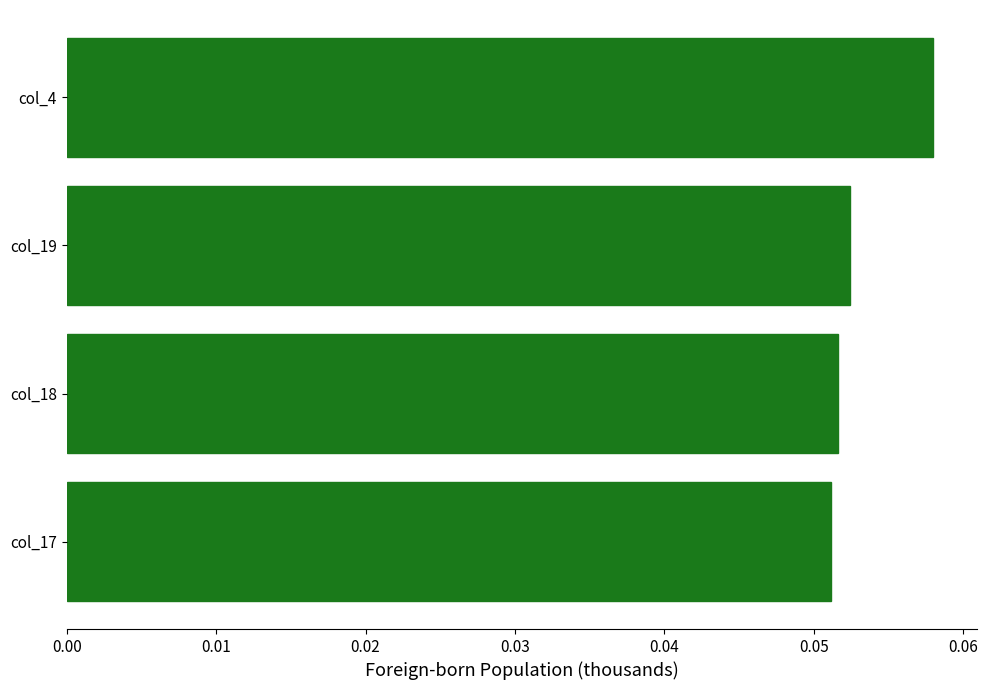

The value at col_4 is 0.0. True or false?

False